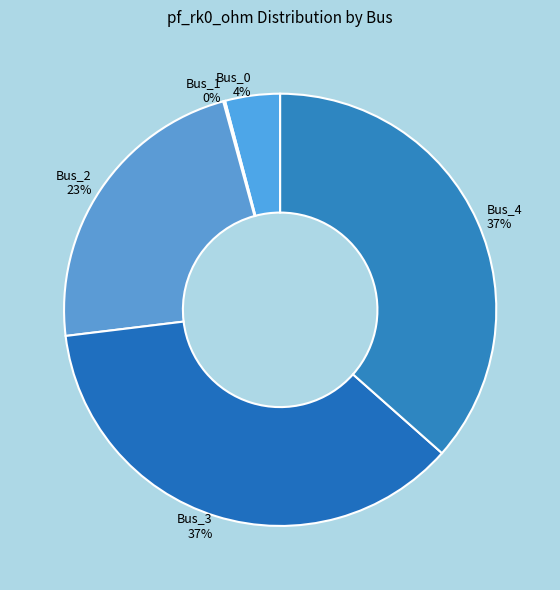

True or false: Bus_2 accounts for 23% of the total.

True